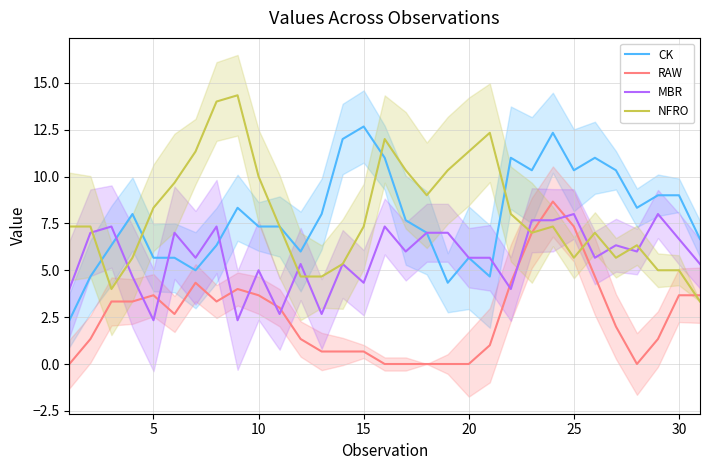

The MBR series shows 2.1 at 30. True or false?

False